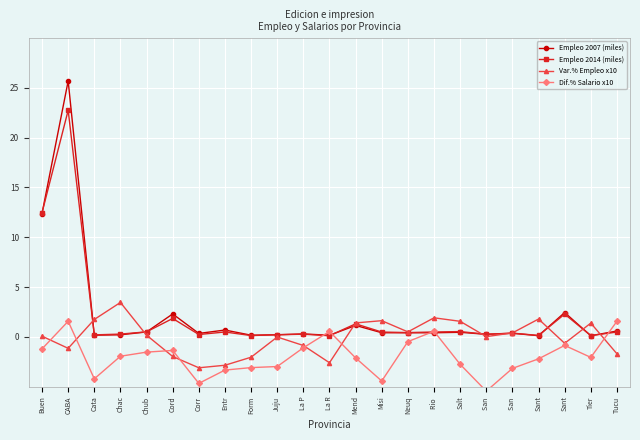

At which category is the sum across all series the highest?

CABA